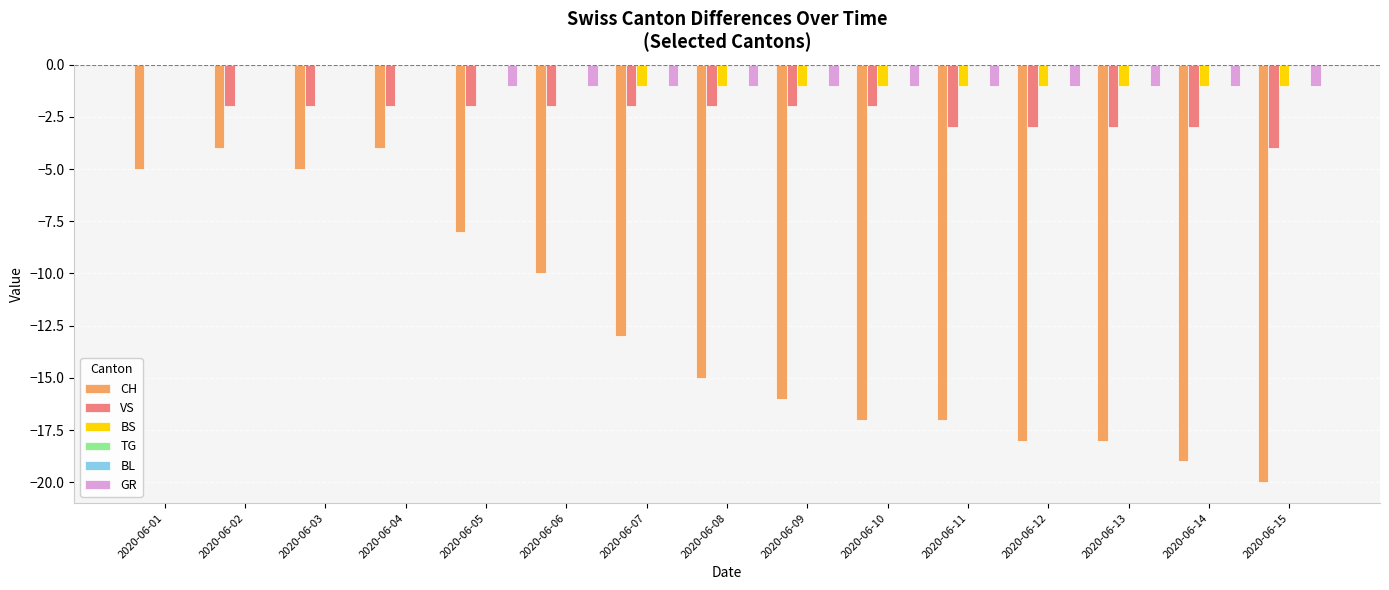

The value of CH at 2020-06-15 is -33. True or false?

False